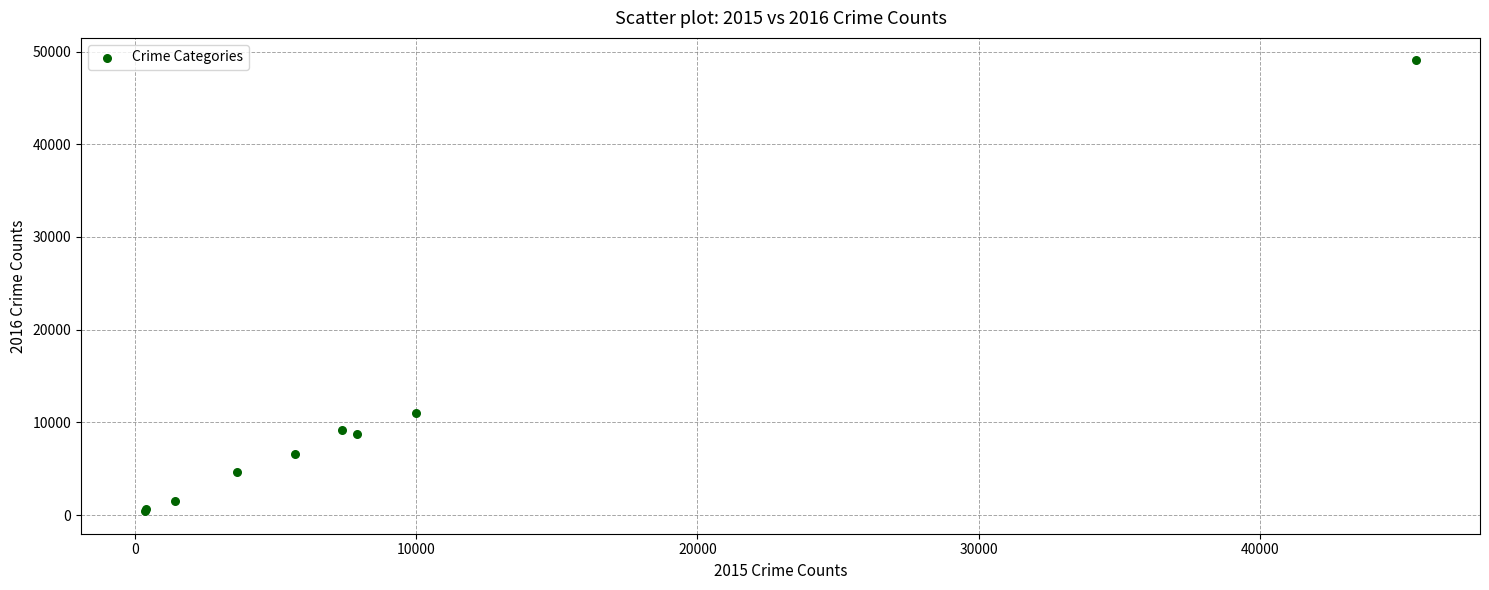

What Y value in the scatter plot is closest to 24734?

11038